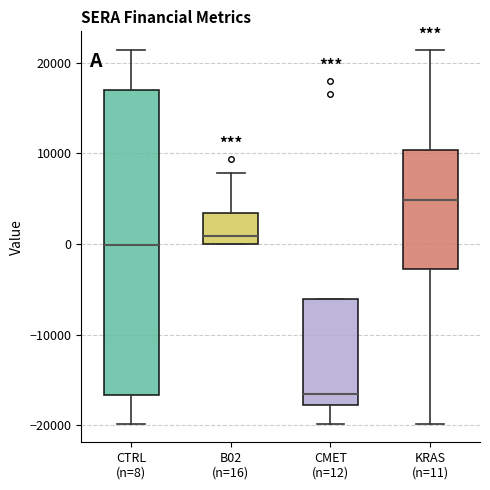

Which box's median line is the lowest?

CMET (n=12)